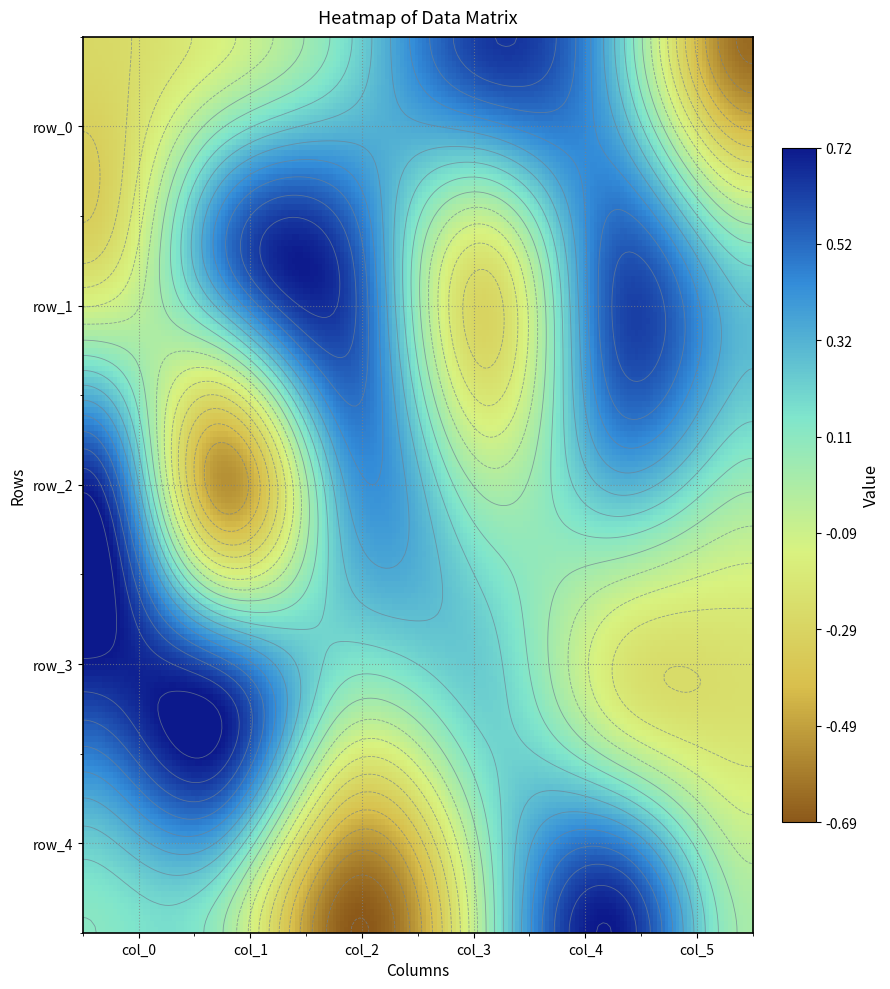

How many values in row_1 are above zero?

4